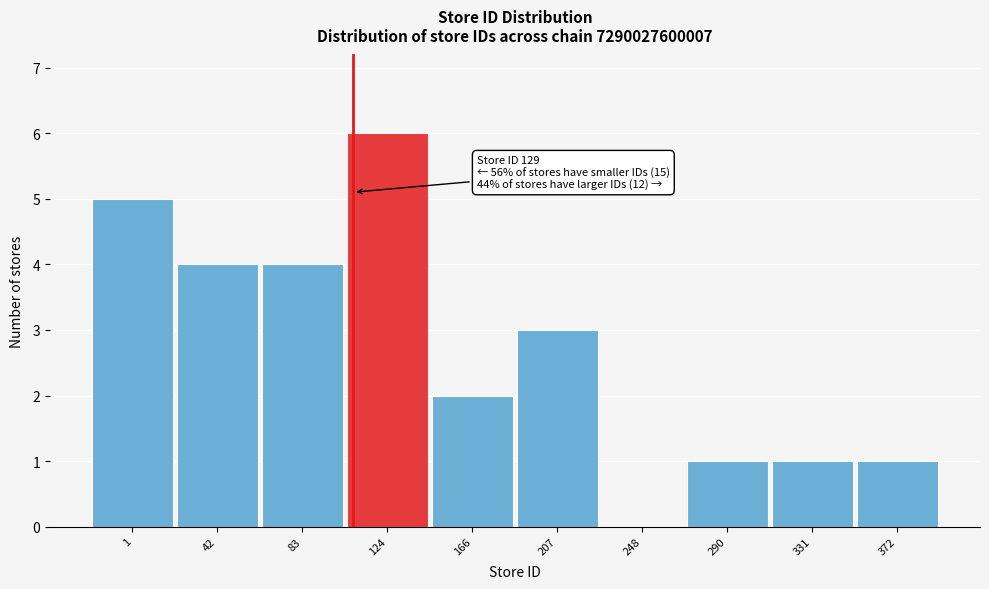

Reading left to right, extract all data points from this chart.

1=5	42=4	83=4	124=6	166=2	207=3	248=0	290=1	331=1	372=1